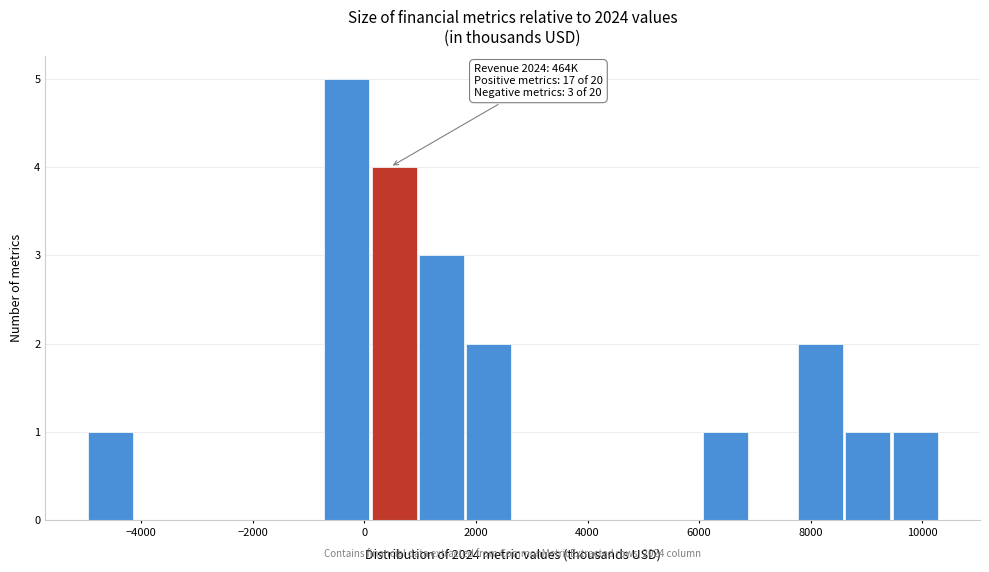

Over which range of the x-axis is the bar tallest?

-800 to 200